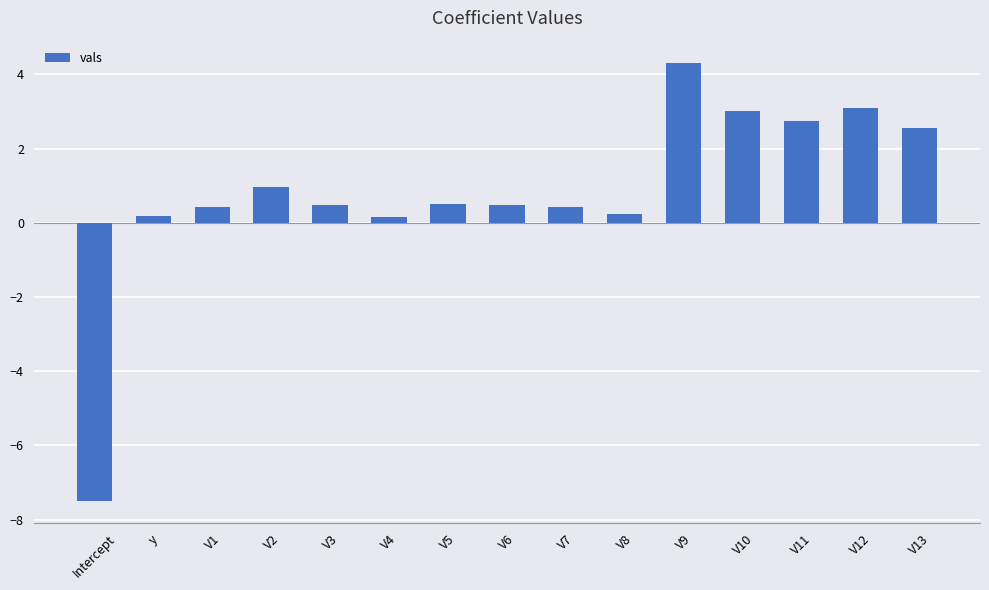

What is the sum of all values?

12.0